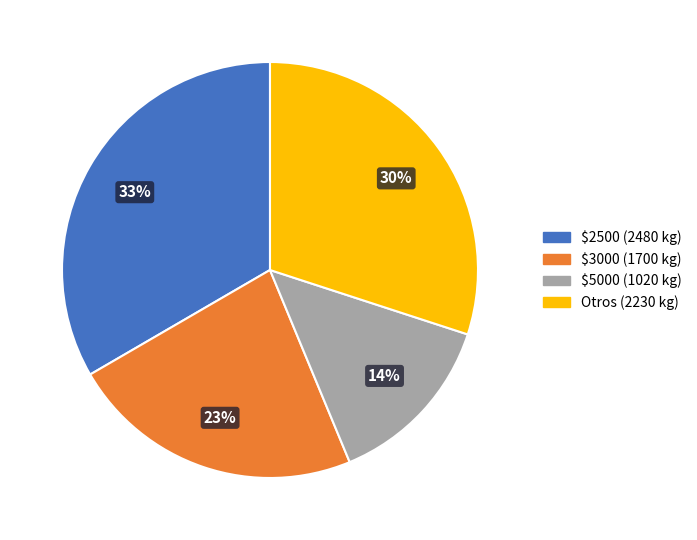

To the nearest percent, what is the average slice percentage?

25%